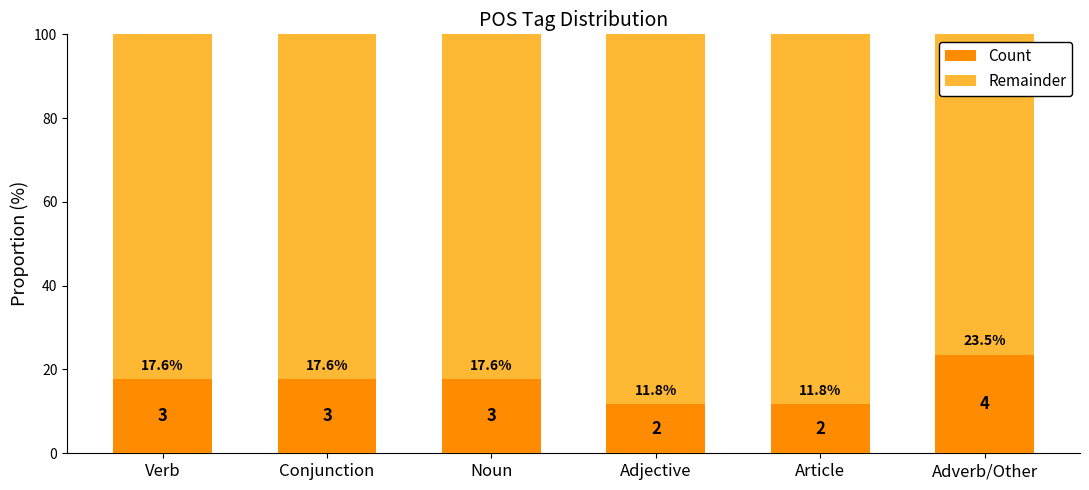

The value of Count at Conjunction is 25.6. True or false?

False